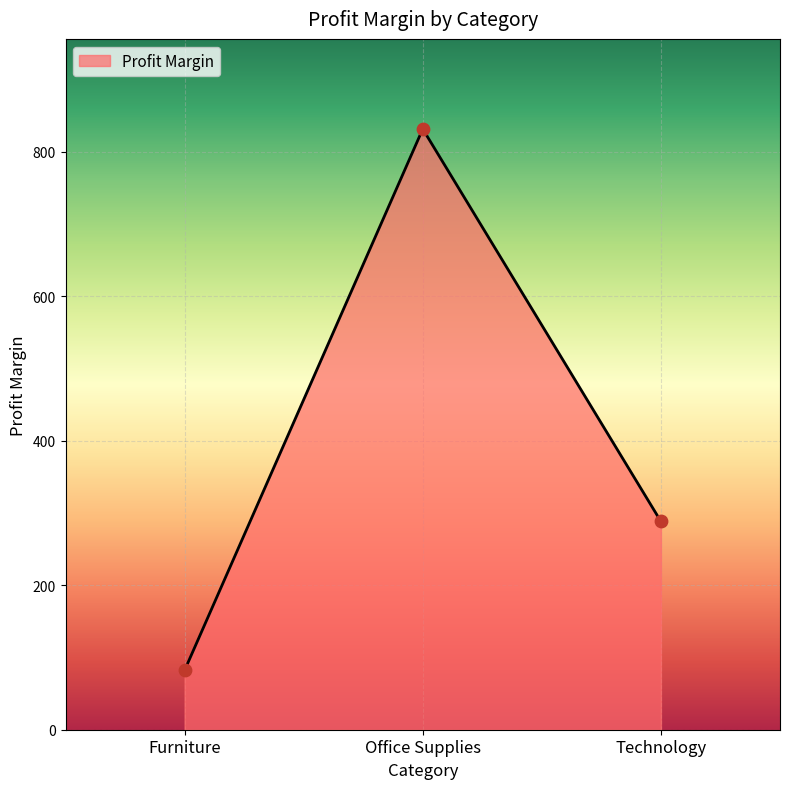

What is the ratio of the value at Furniture to the value at Technology?

0.3